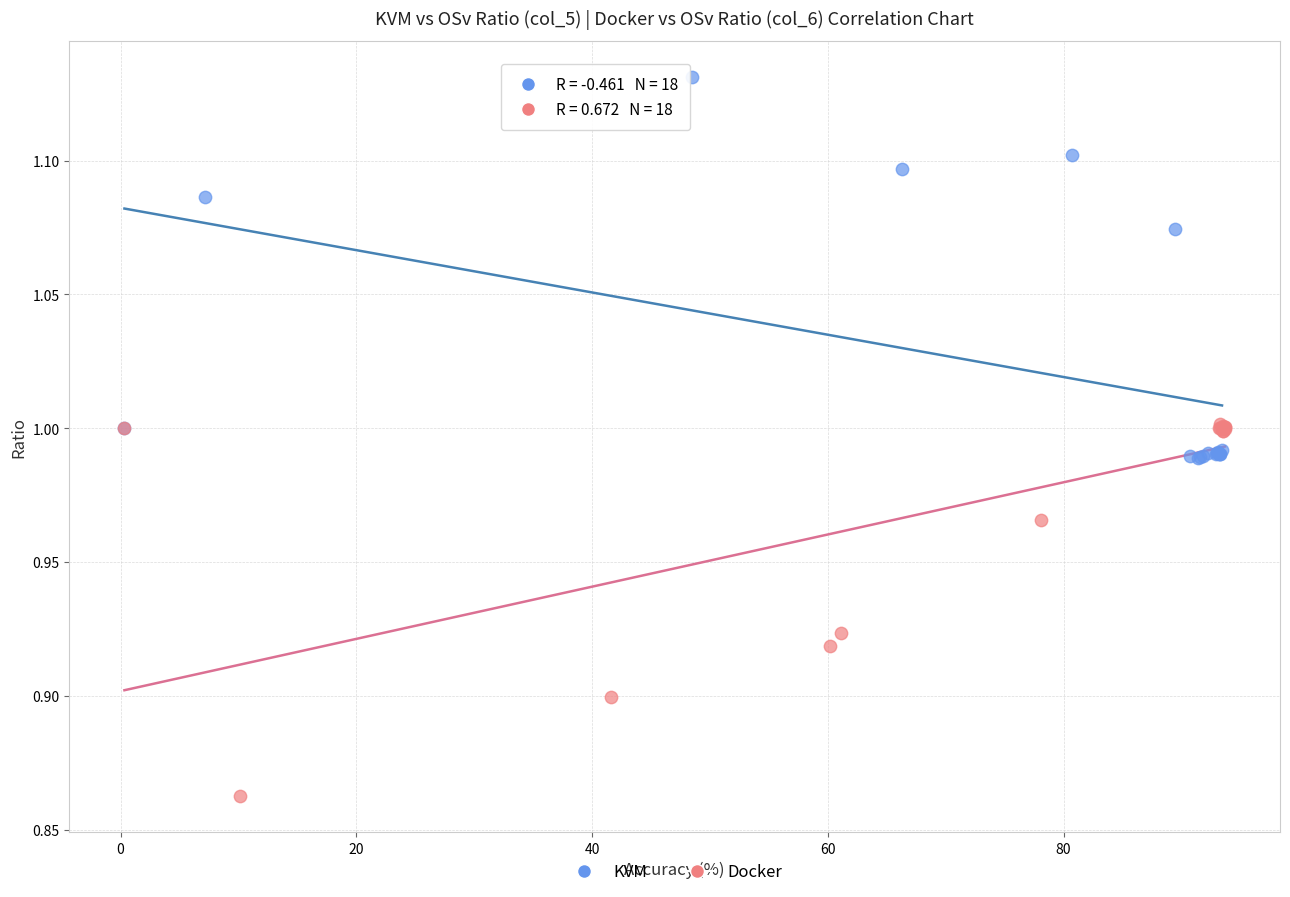

What are all the series names shown in the legend?

KVM, Docker